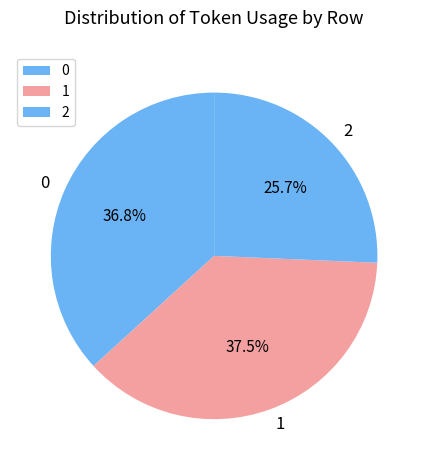

Does 1 represent more than half of the total?

No